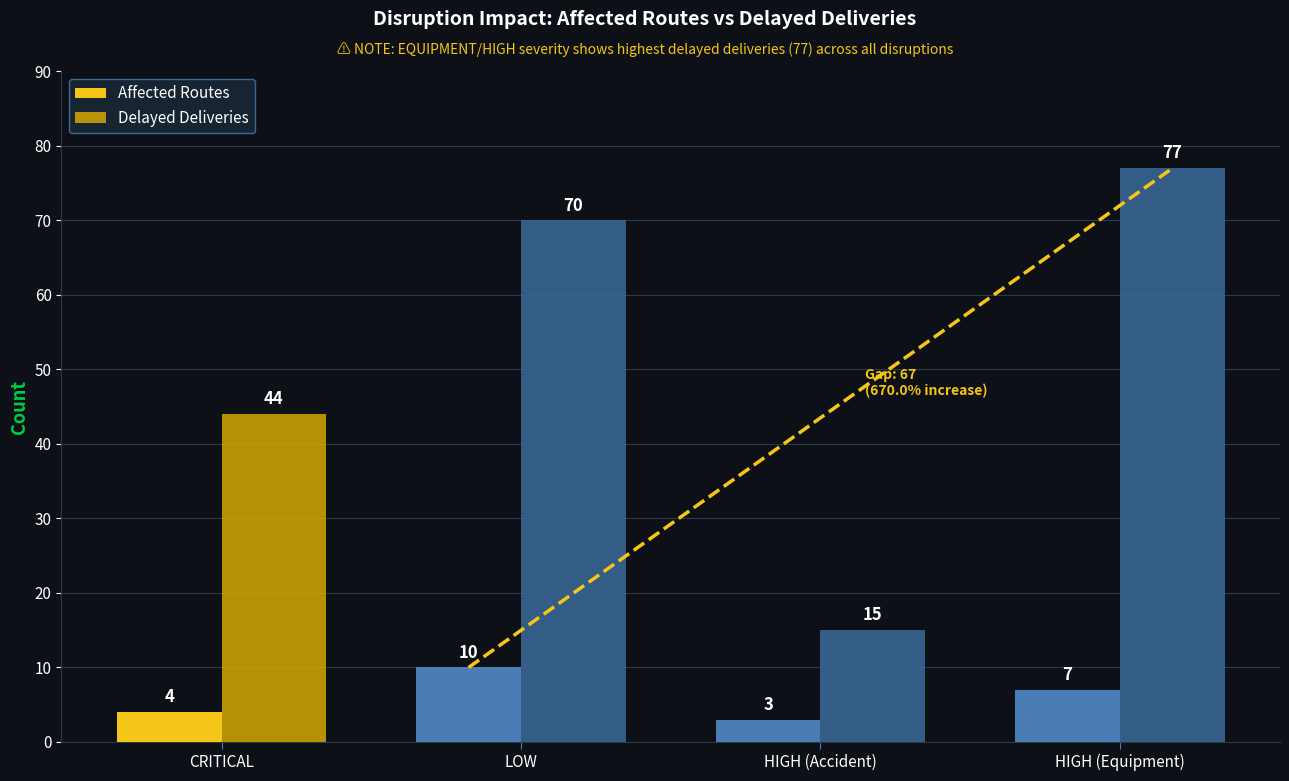

What is the difference between the highest and lowest values at CRITICAL?

40